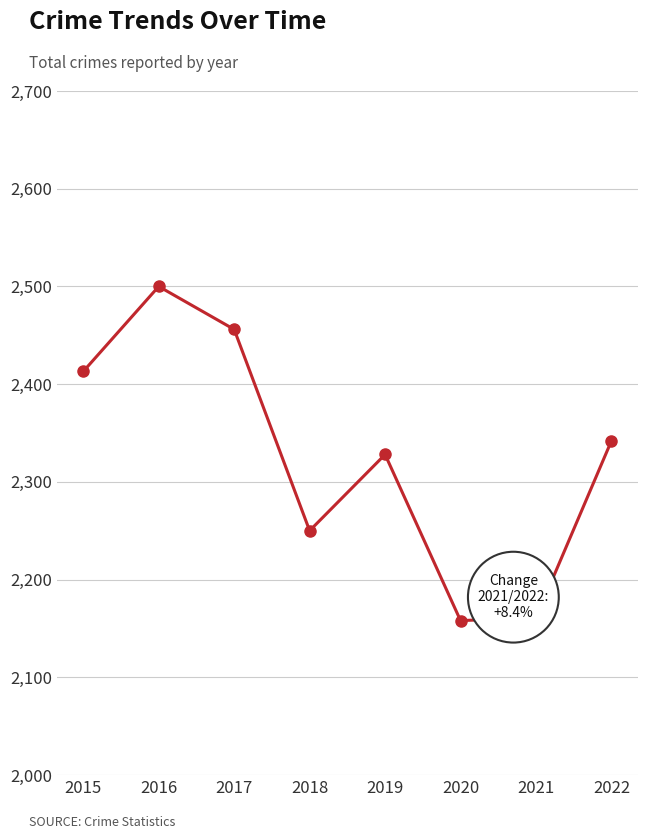

What is the approximate value at 2016, to the nearest 5?

2500